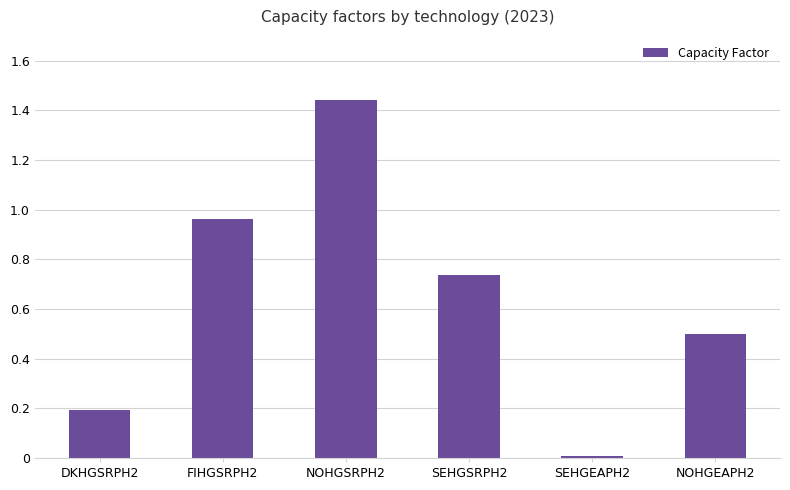

At which category does the chart reach its peak across all series?

NOHGSRPH2